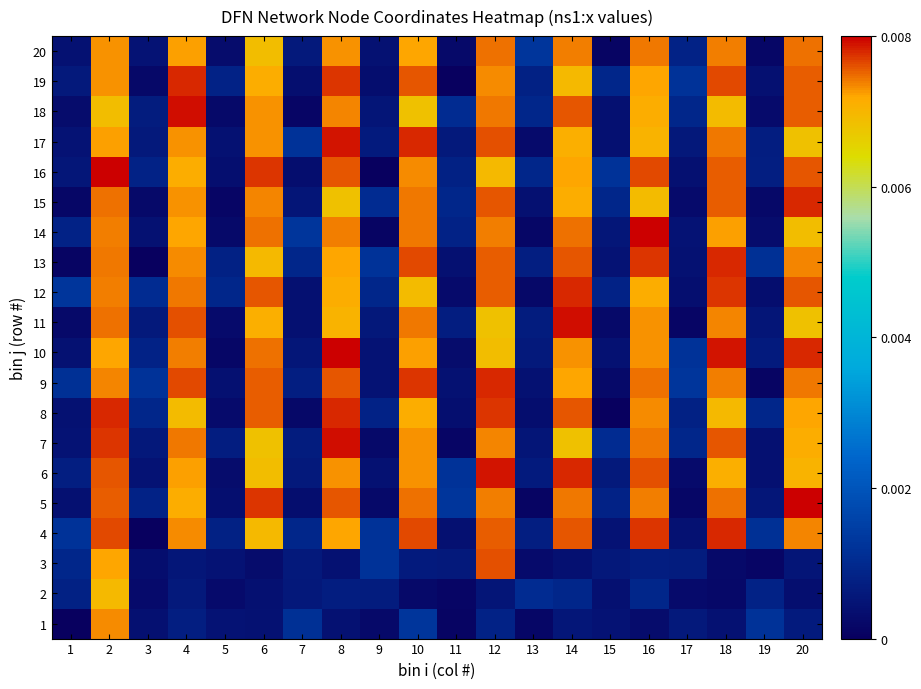

Which has a higher value, 14 or 15?

14